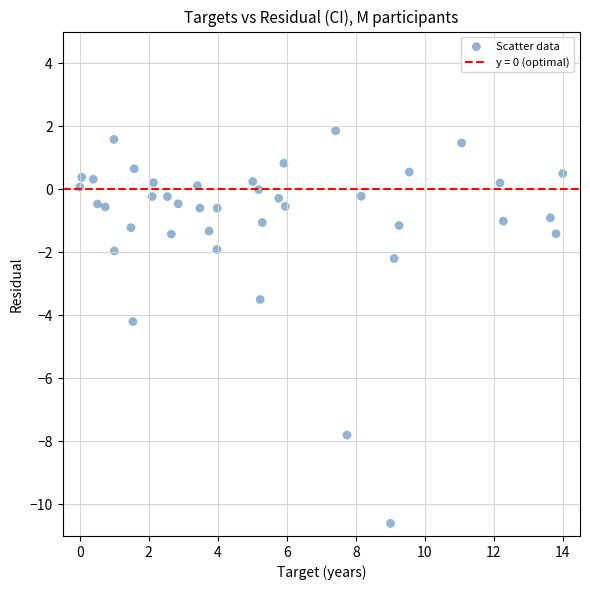

What Y value in the scatter plot is closest to -4?

-4.2